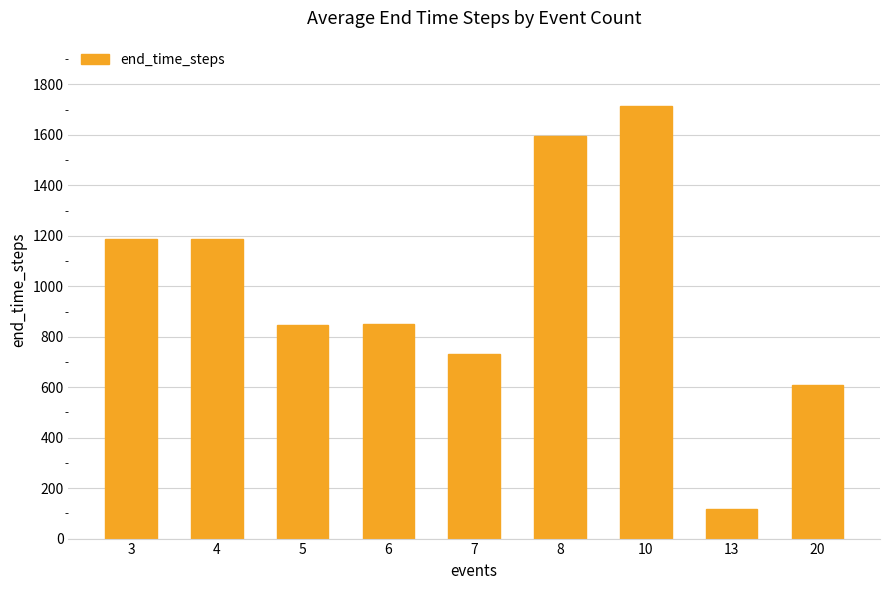

Which has a higher value, 3 or 10?

10